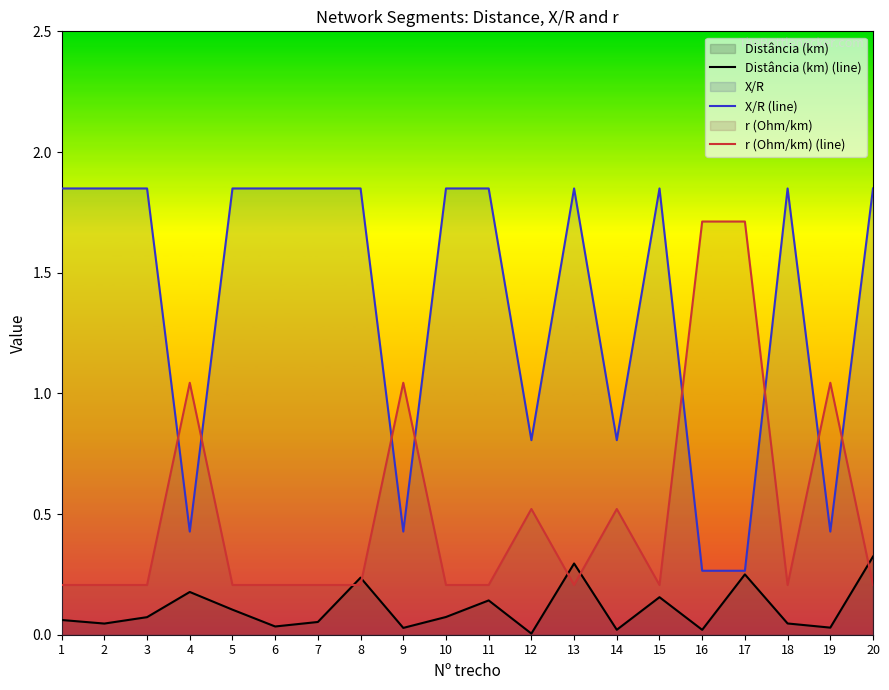

True or false: r (Ohm/km) (line) and X/R (line) intersect in this chart.

True